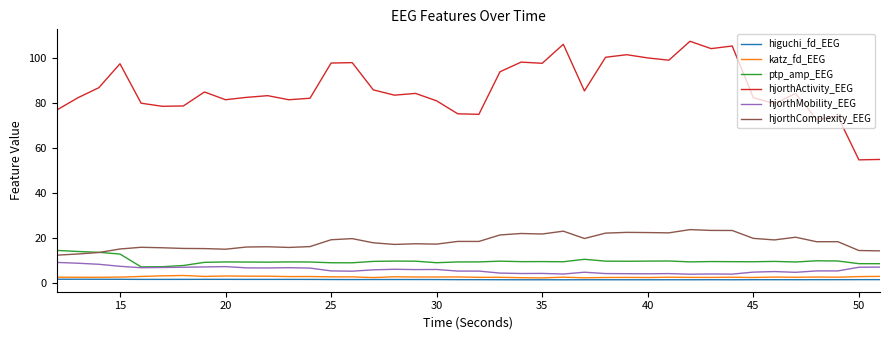

How many distinct data groups are displayed?

6